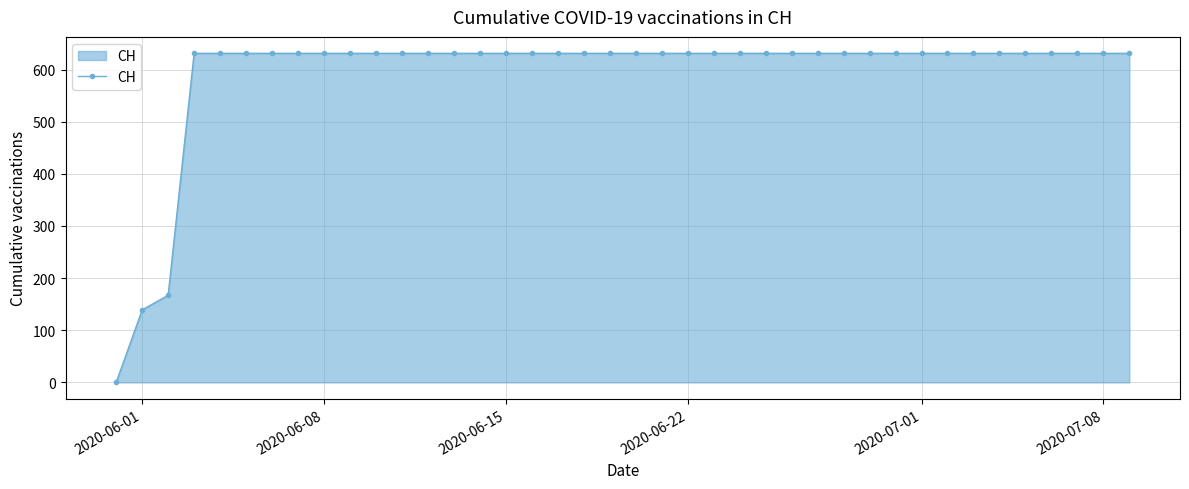

What is the value of the 18th point from the left?

631